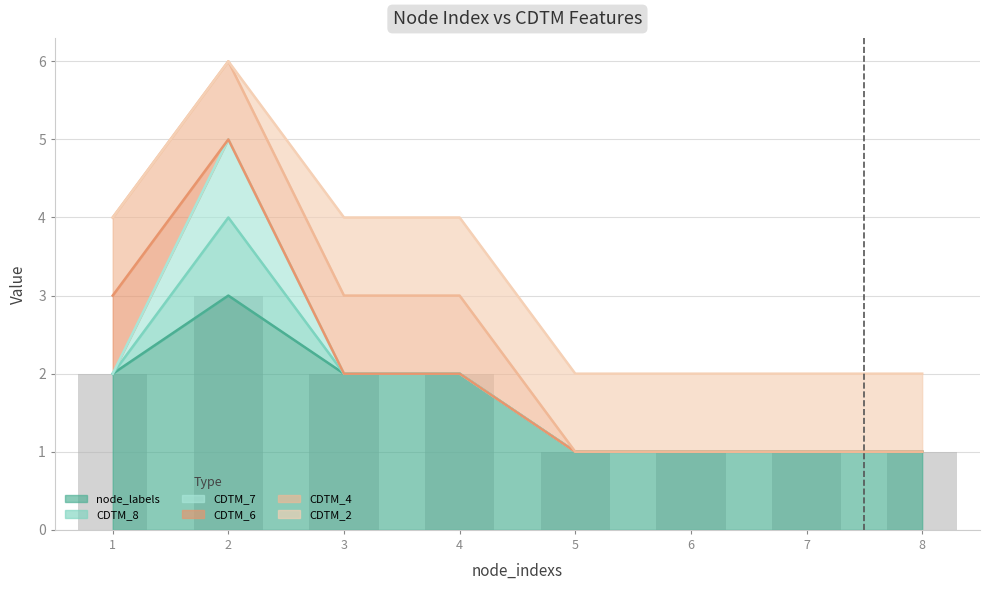

What is the difference between the second highest and second lowest values?

1